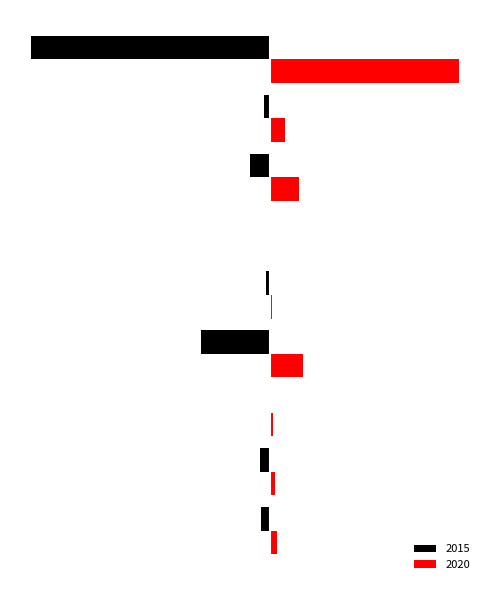

How many bars are there in each group?

2